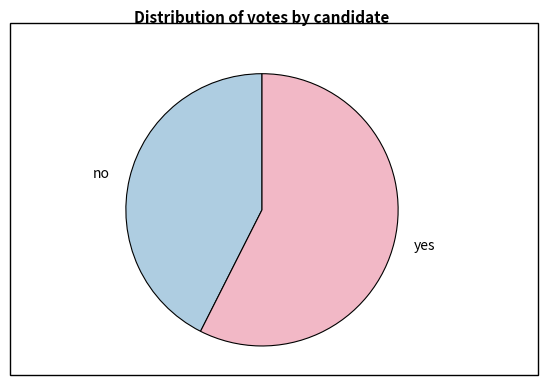

Which category has the smallest portion of the pie?

no